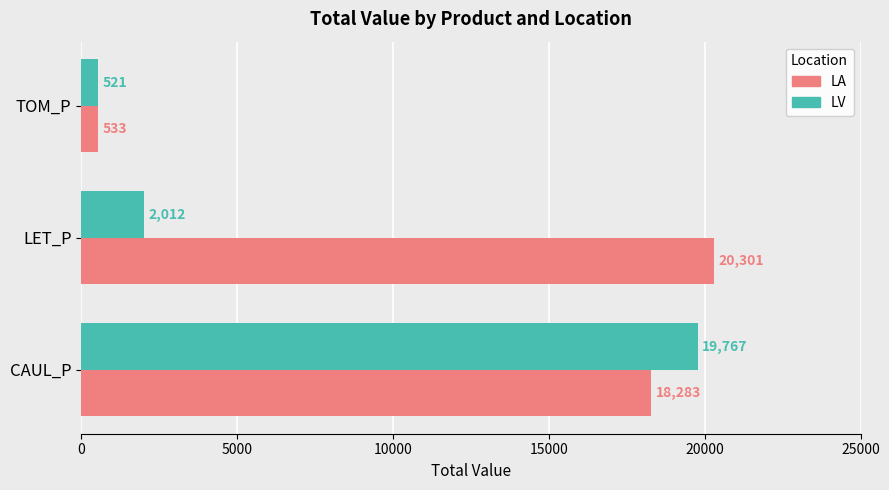

Rank the series by their maximum value, from highest to lowest.

LA, LV